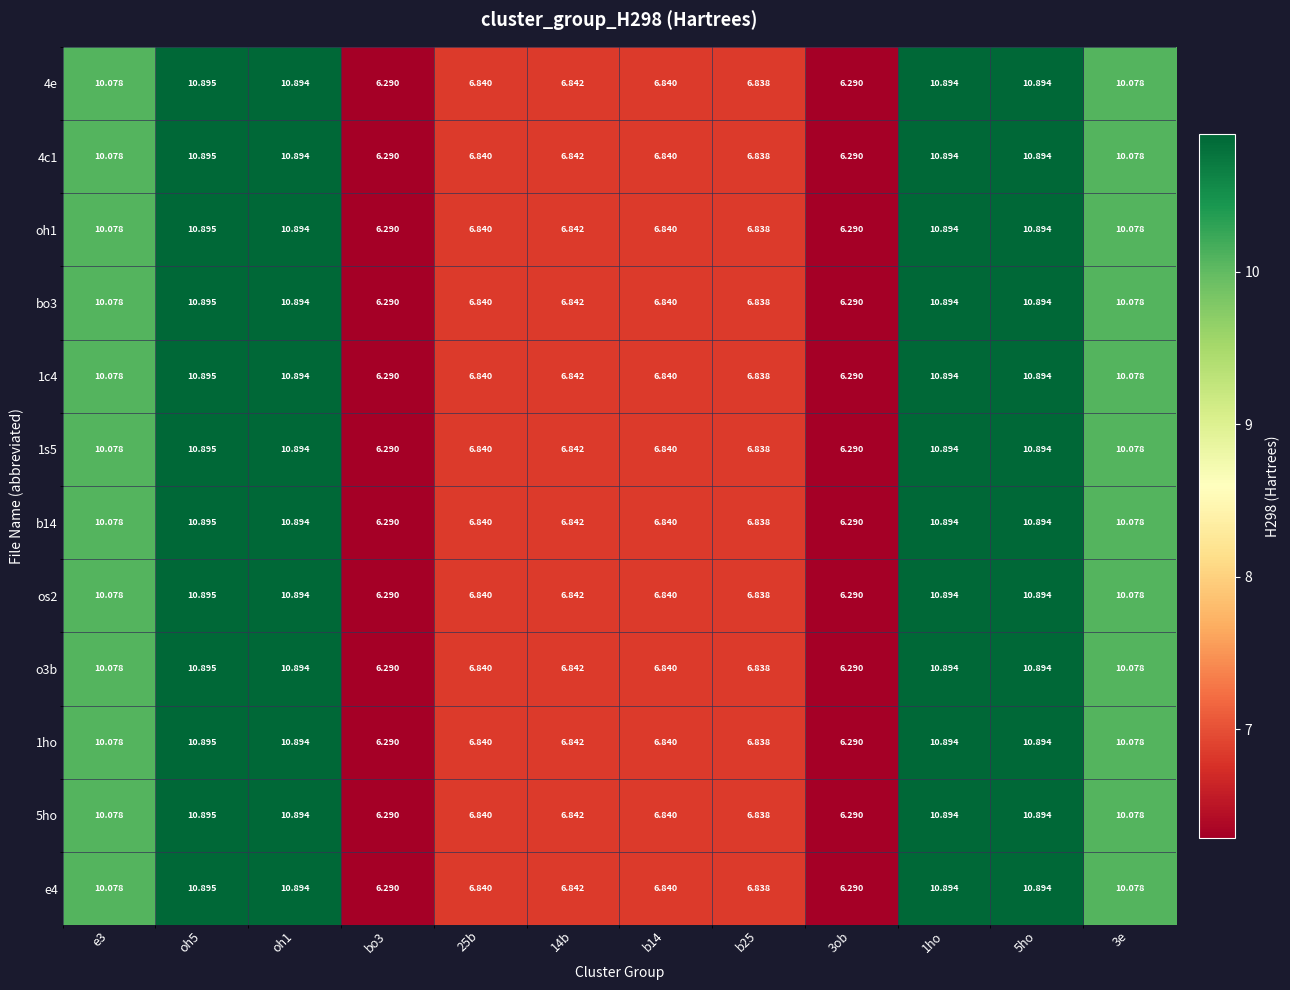

Is the value of 1s5 at 5ho greater than the value of 1c4 at bo3?

Yes